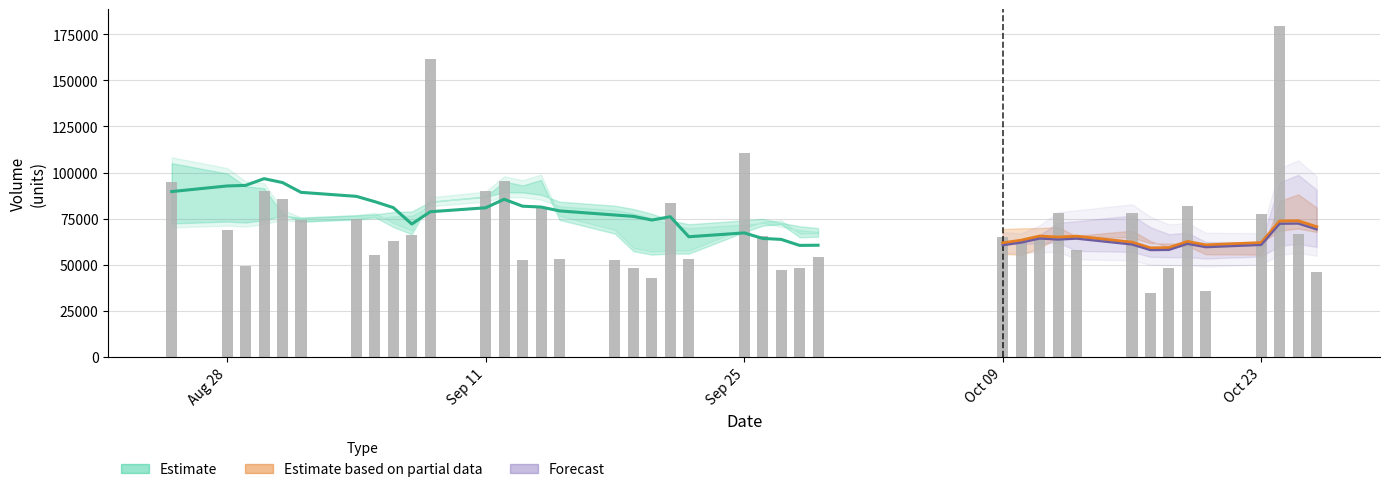

True or false: v_ma10 has a value of 85483.8 at 2017-09-12.

True